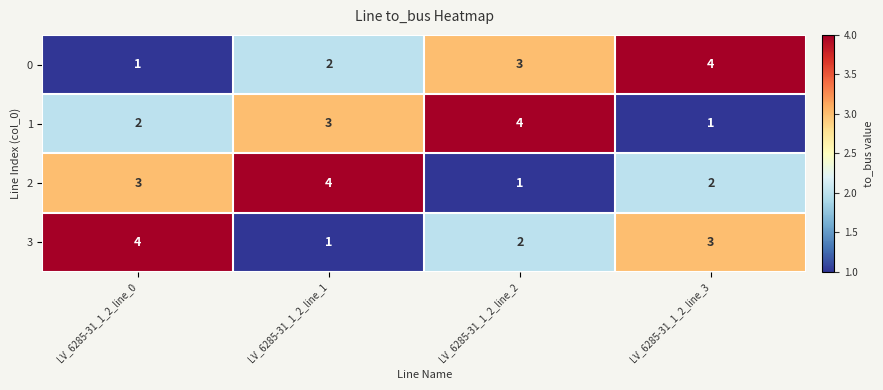

Rank the series at LV_6285-31_1_2_line_1 from highest to lowest value.

2, 1, 0, 3